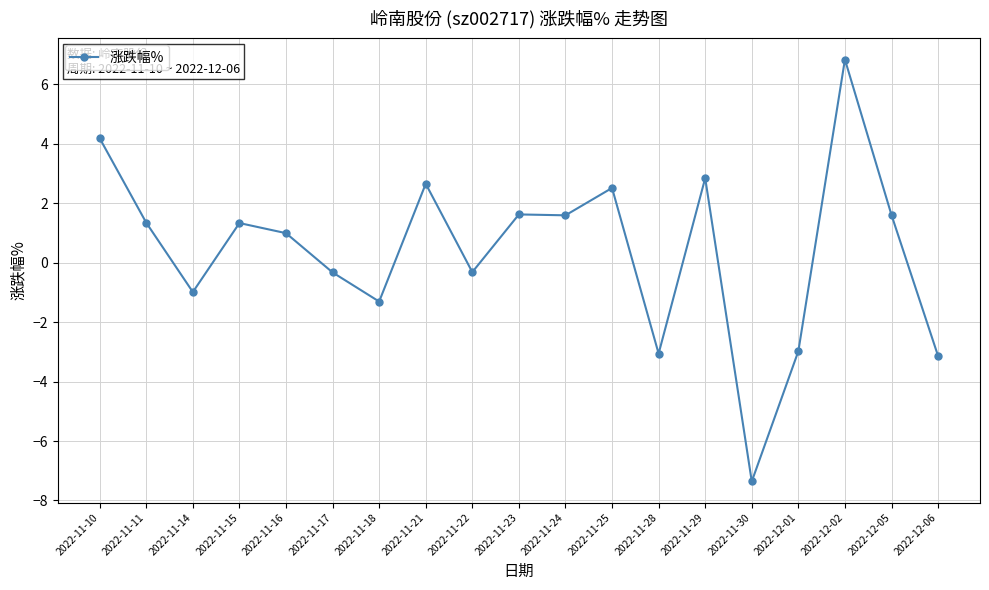

What position from the right is 2022-12-06?

1